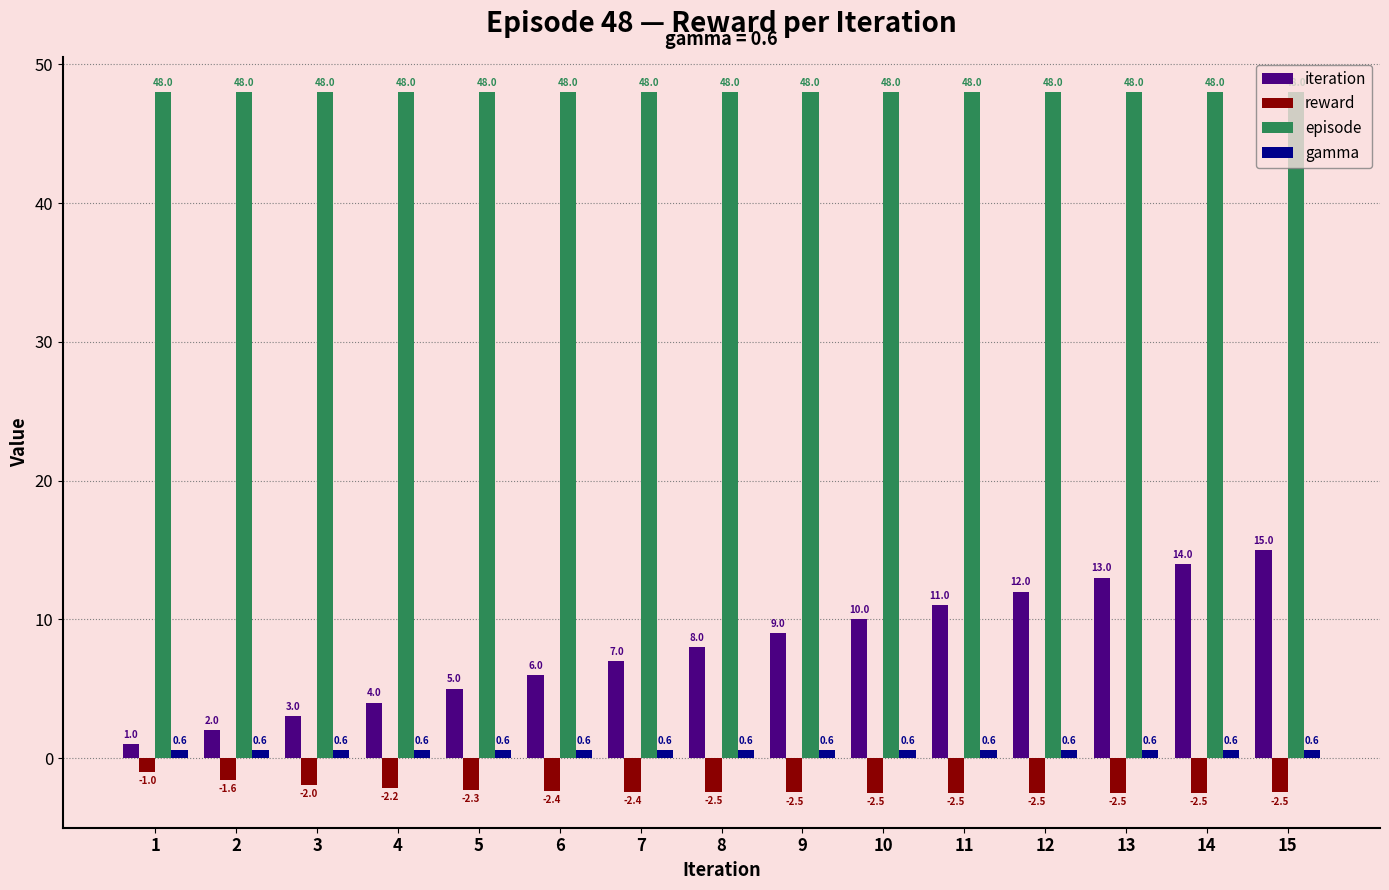

What is the approximate value of iteration at 6?

6.0